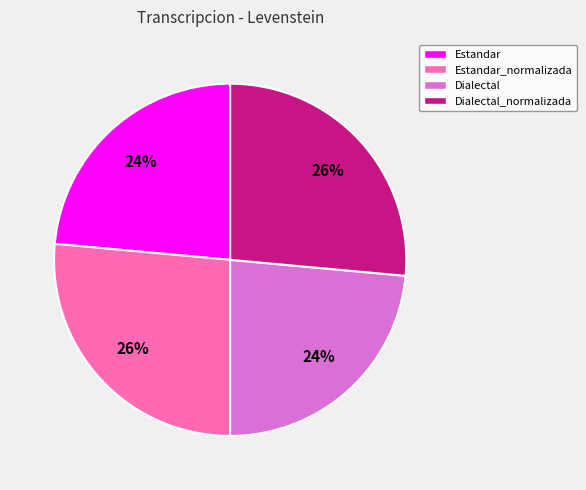

Combined, do Dialectal_normalizada and Estandar_normalizada account for over 50%?

Yes